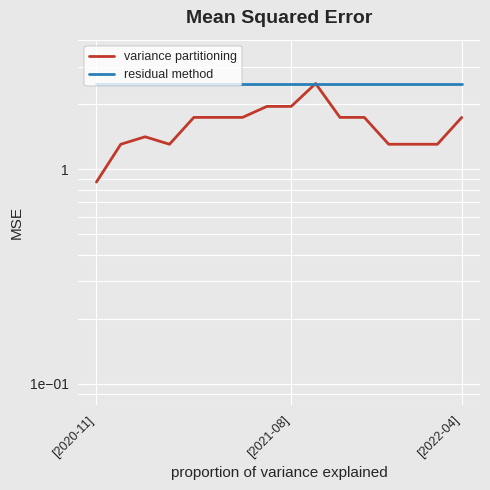

What is the average value of the residual method series?

2.5